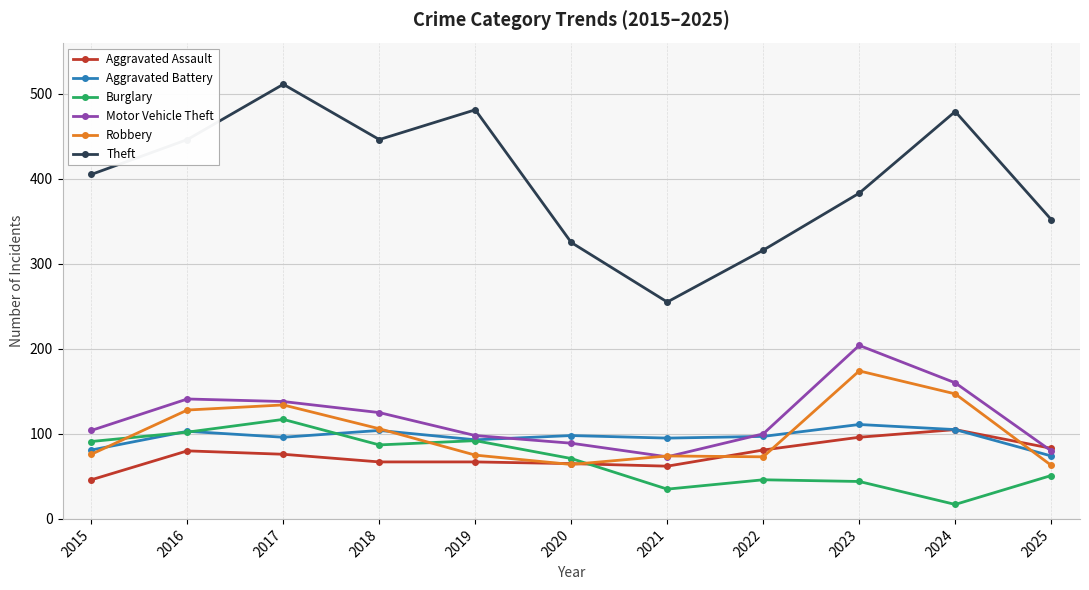

At how many categories does at least one series exceed 443?

5